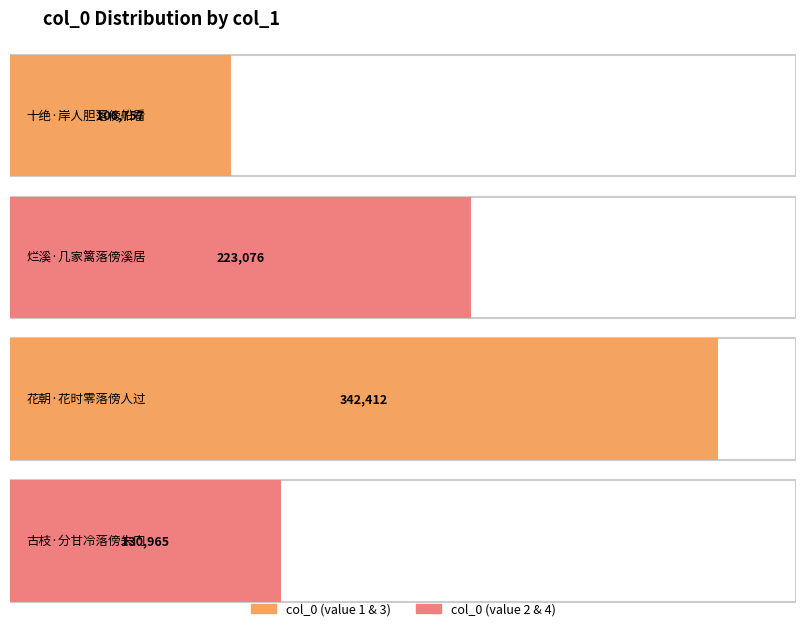

Between 古枝·分甘冷落傍朱门 and 烂溪·几家篱落傍溪居, which is larger?

烂溪·几家篱落傍溪居